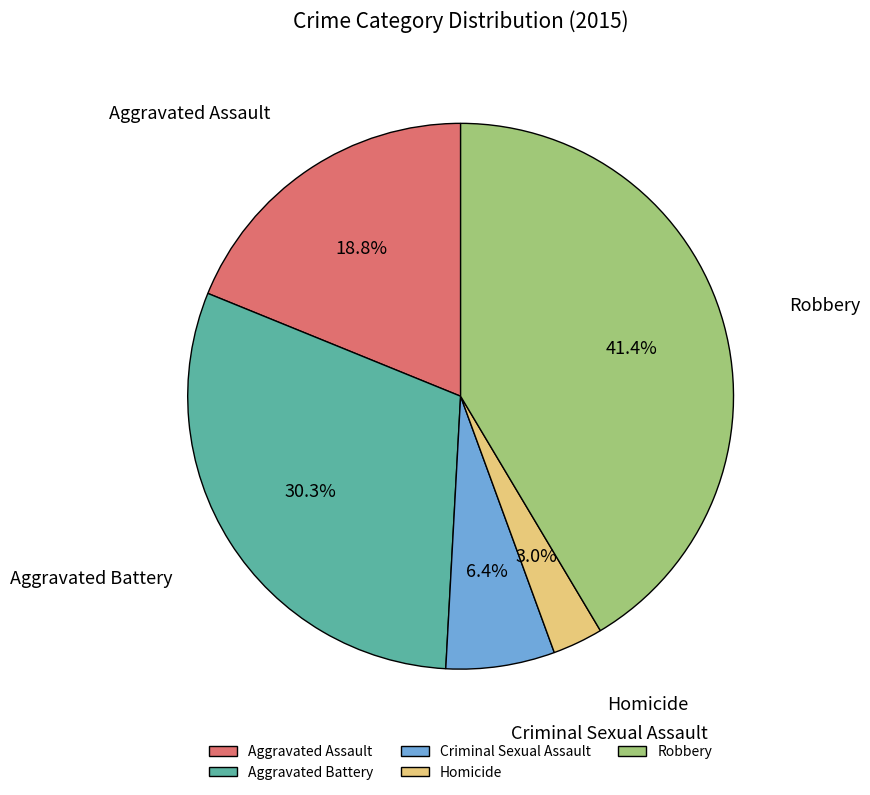

To the nearest percent, what is the average slice percentage?

20%